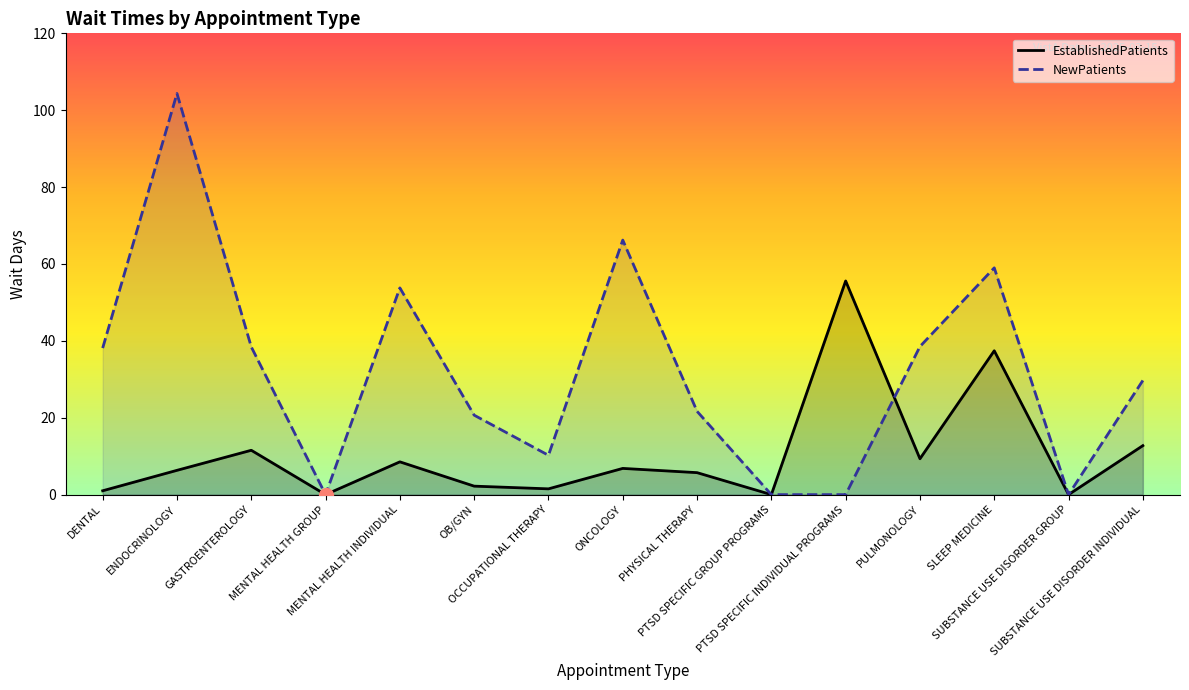

Is the value of EstablishedPatients at PTSD SPECIFIC GROUP PROGRAMS greater than the value of NewPatients at DENTAL?

No